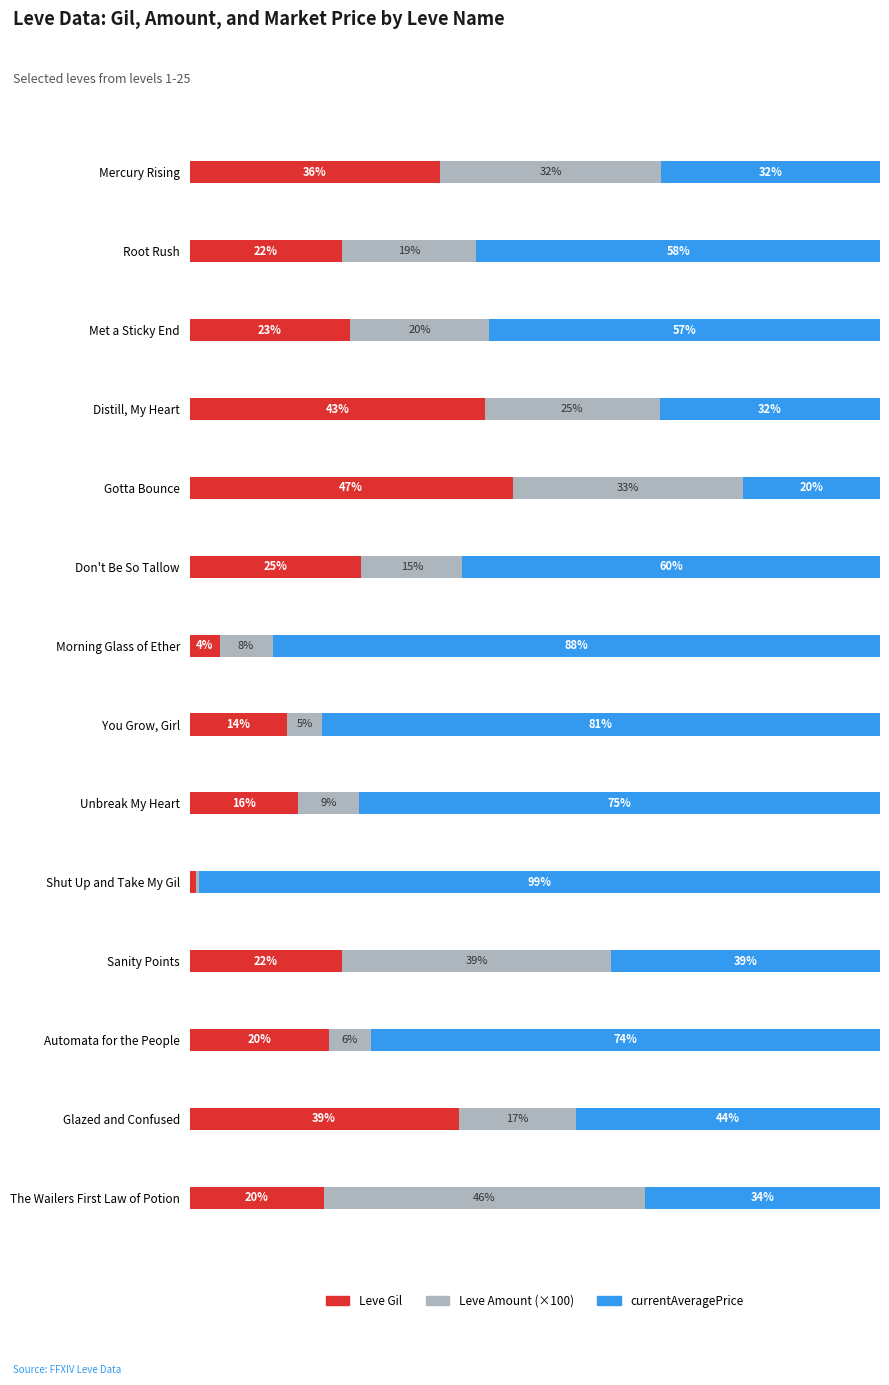

What is the value of the Leve Amount bar at the 5th from the left?

33.4